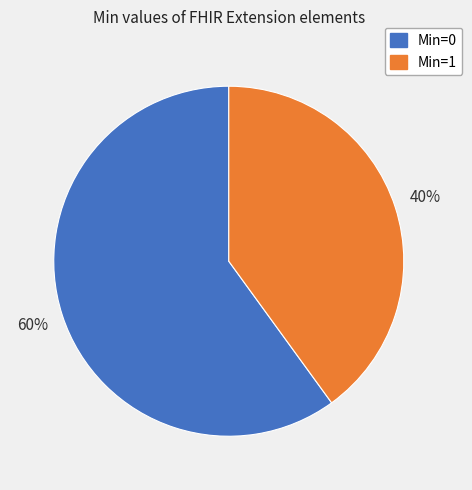

What is the largest slice in the pie chart?

Min=0